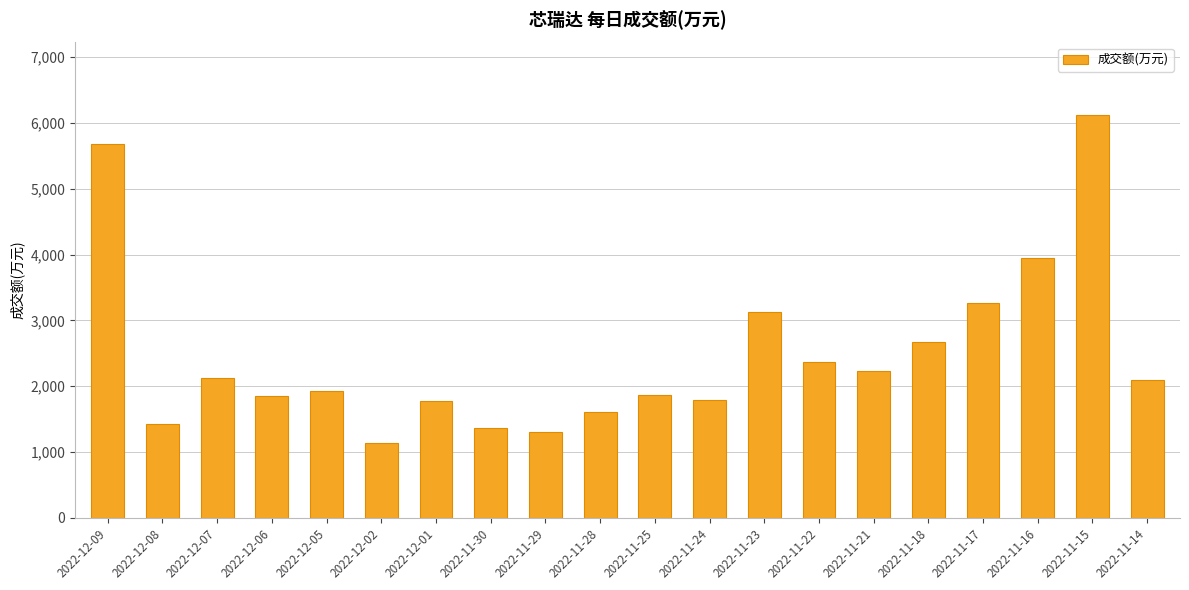

What is the change in value from 2022-12-01 to 2022-11-22?

+594